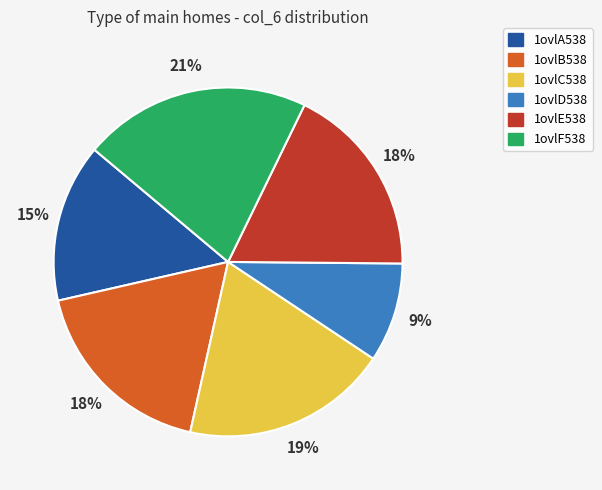

Does 1ovlD538 account for over 50% of the chart?

No